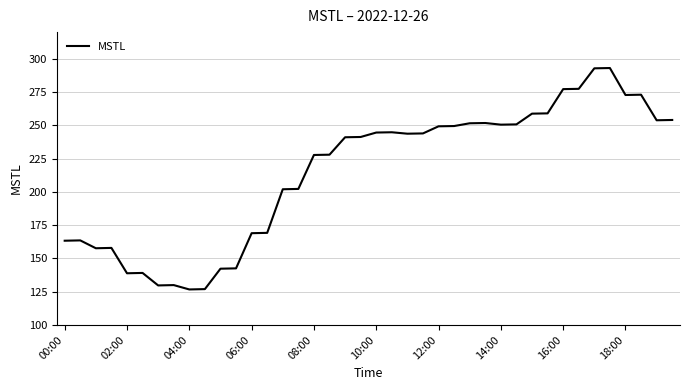

What is the difference between the maximum and minimum values?

166.3